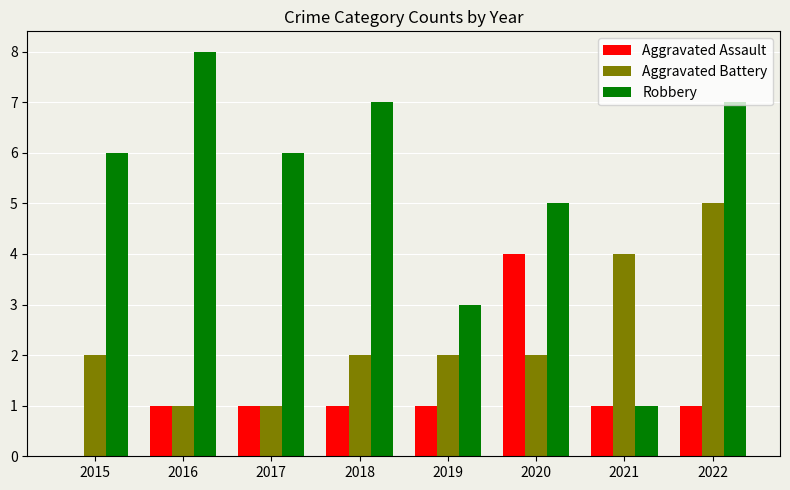

Between 2018 and 2020, which series saw the biggest shift?

Aggravated Assault